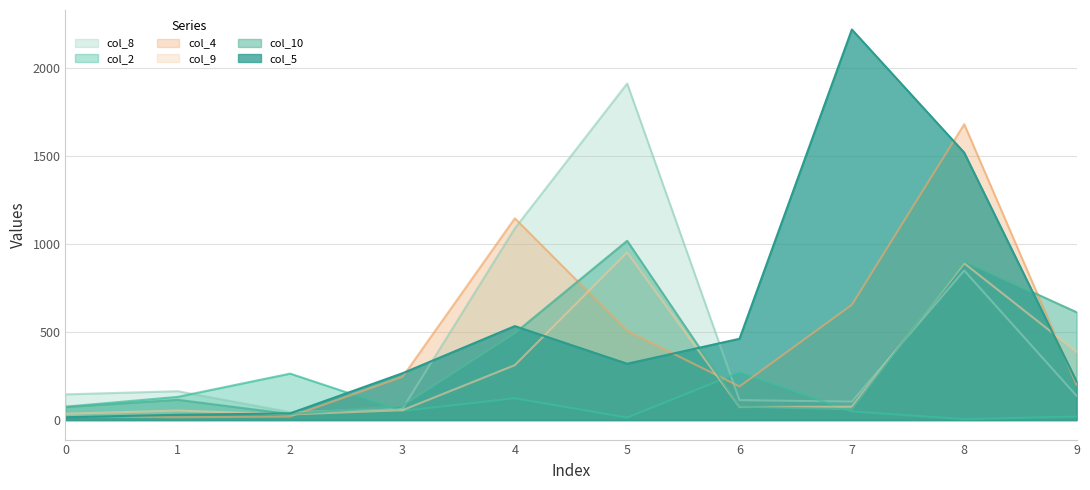

At which category does col_2 reach its first local valley?

3